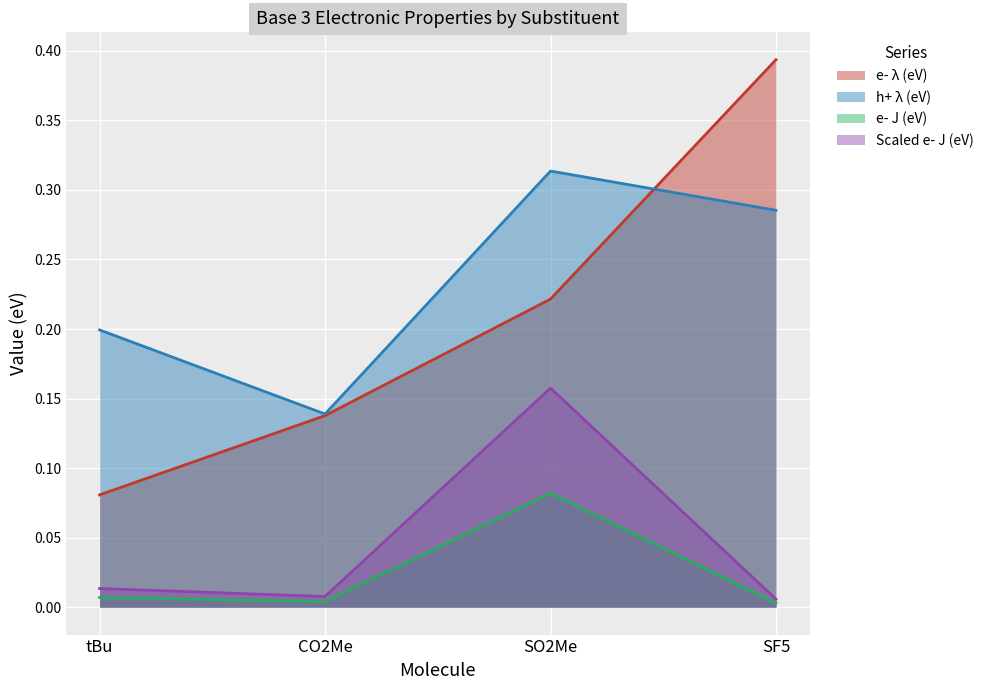

What position from the right is SO2Me?

2